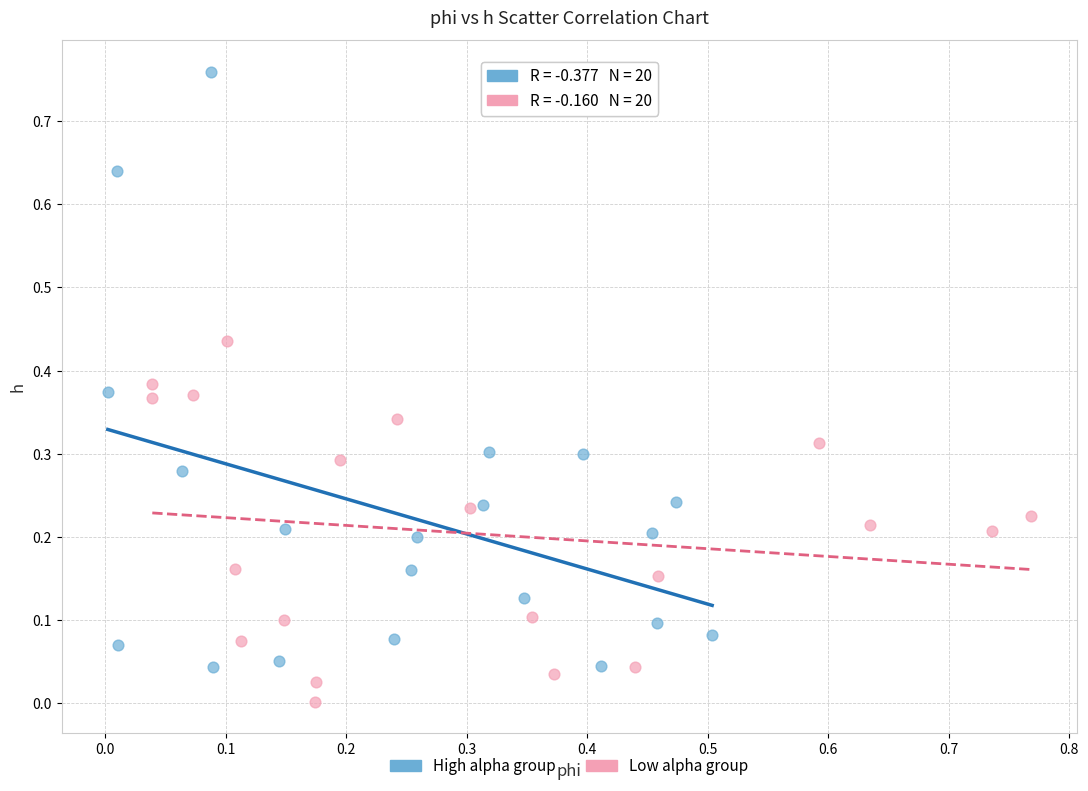

What are all the series names shown in the legend?

High alpha group, Low alpha group